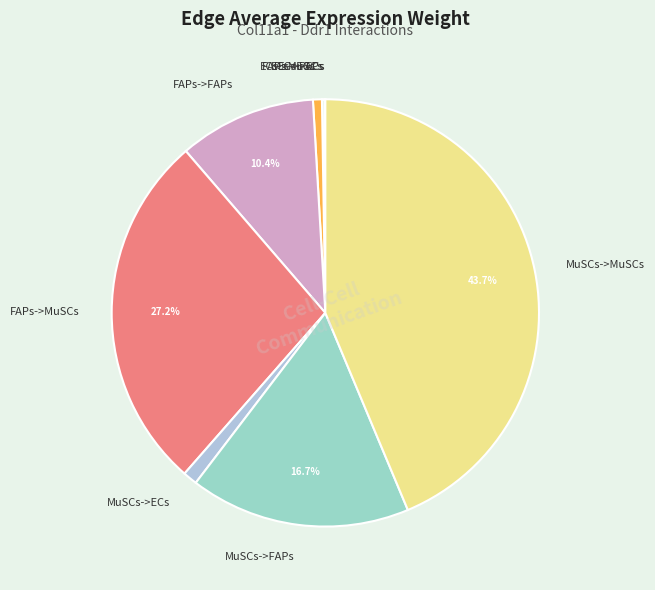

Which category has the biggest portion of the pie?

MuSCs->MuSCs